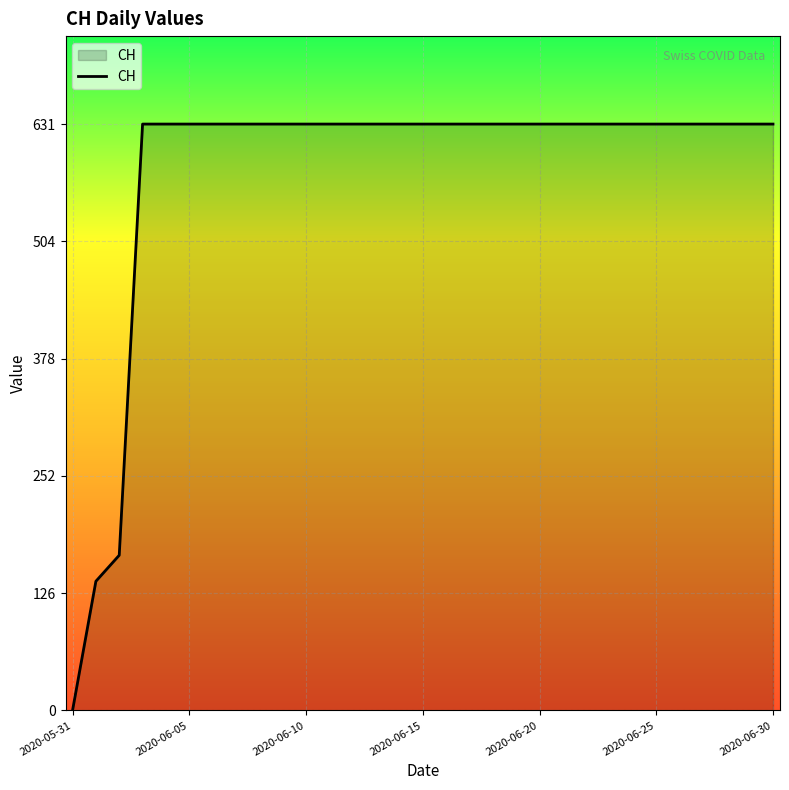

What is the maximum value shown in the chart?

631